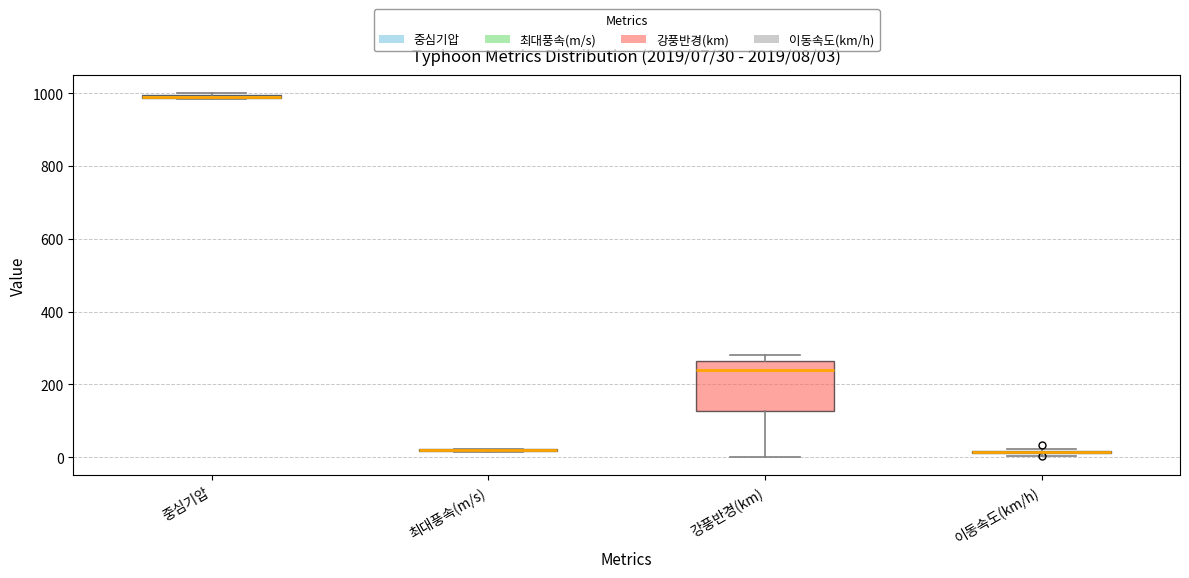

Comparing the boxes themselves (not the whiskers), which one is the tallest?

강풍반경(km)